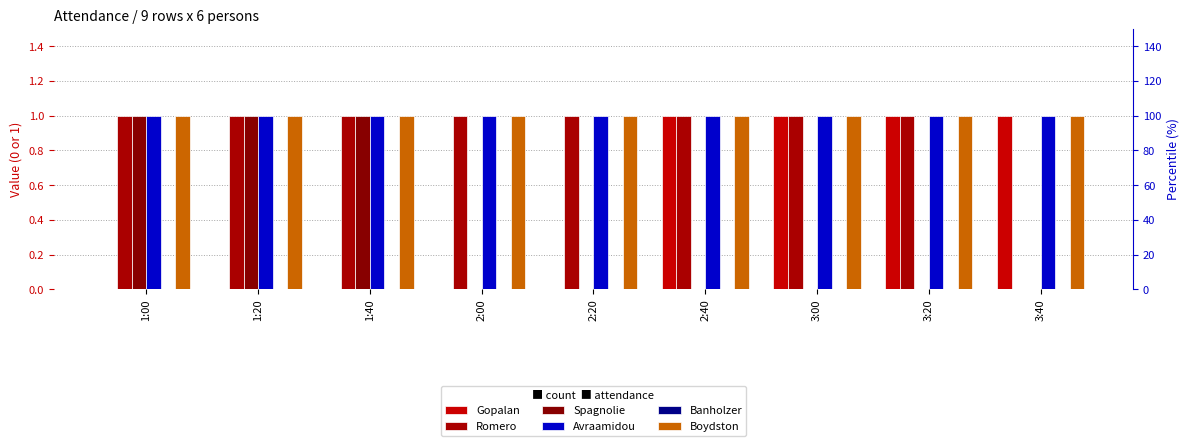

What value does the Gopalan series have at 2:40?

1